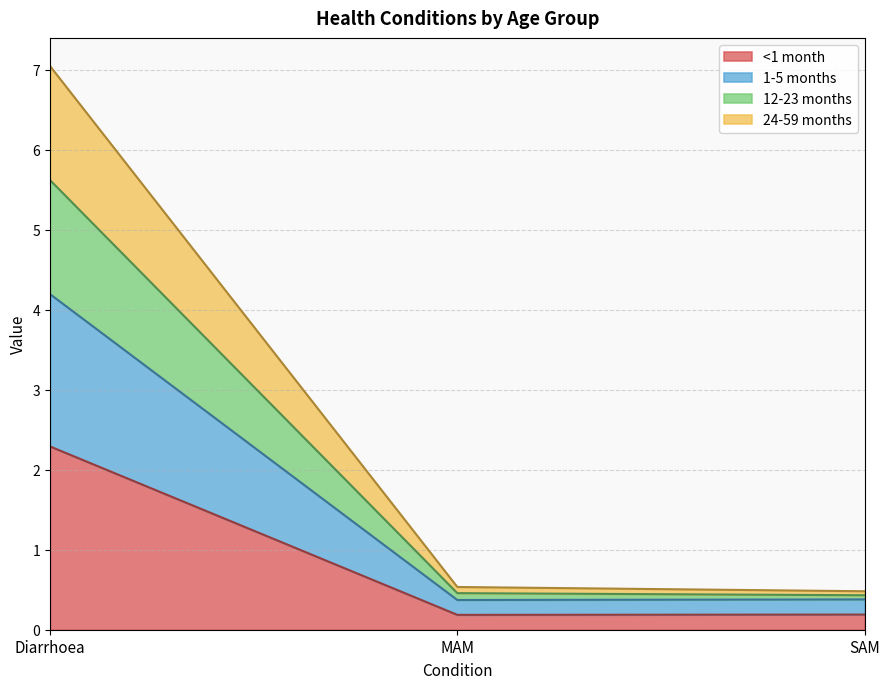

The value of <1 month at Diarrhoea is 1.1. True or false?

False